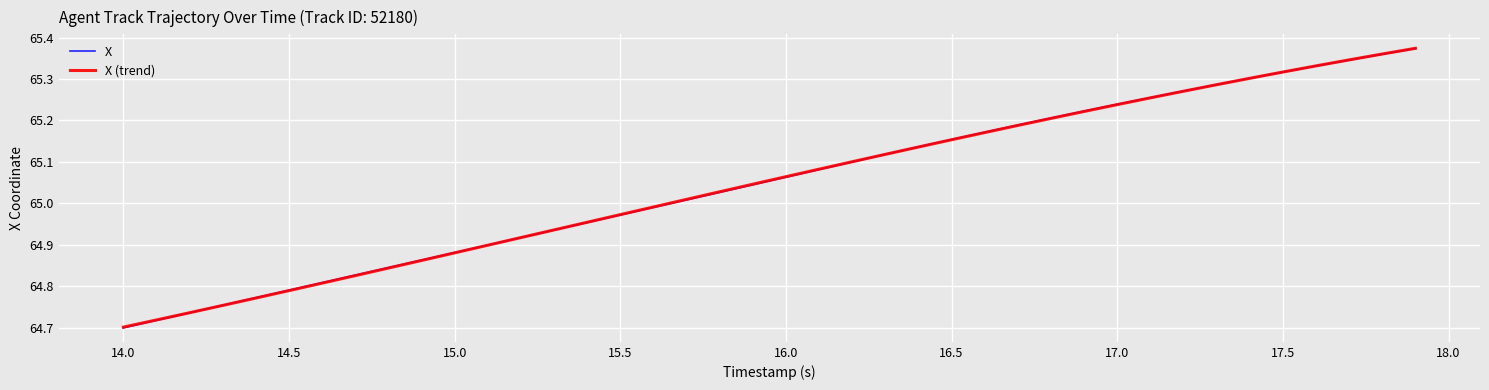

Which series has the widest spread of values?

X